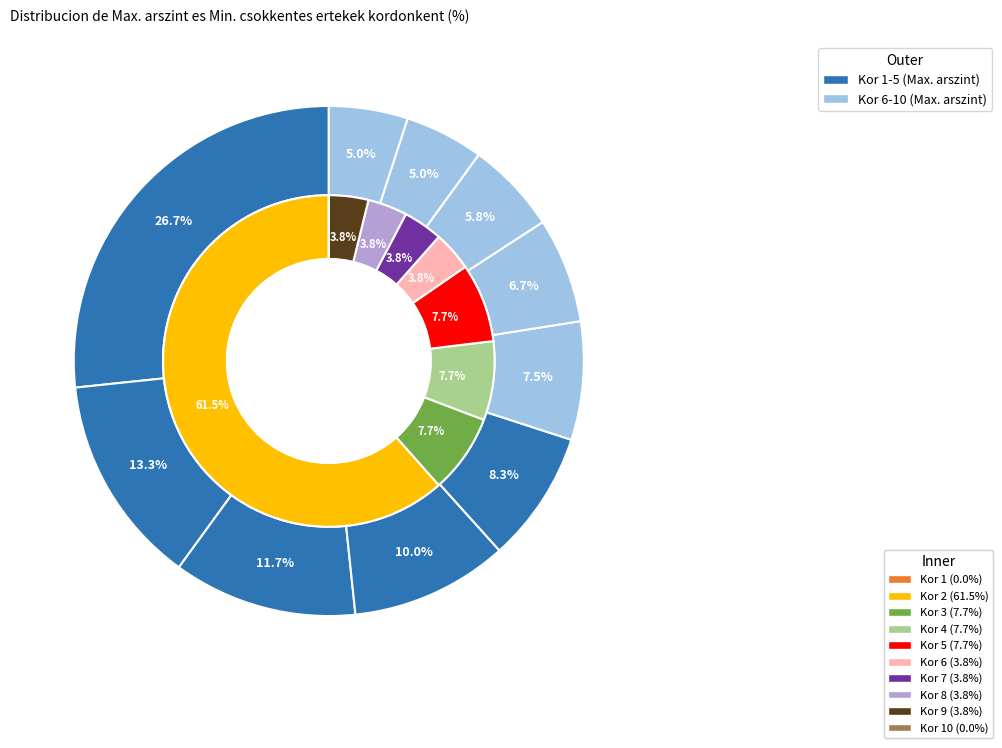

To the nearest percent, what portion does 3 represent?

12%